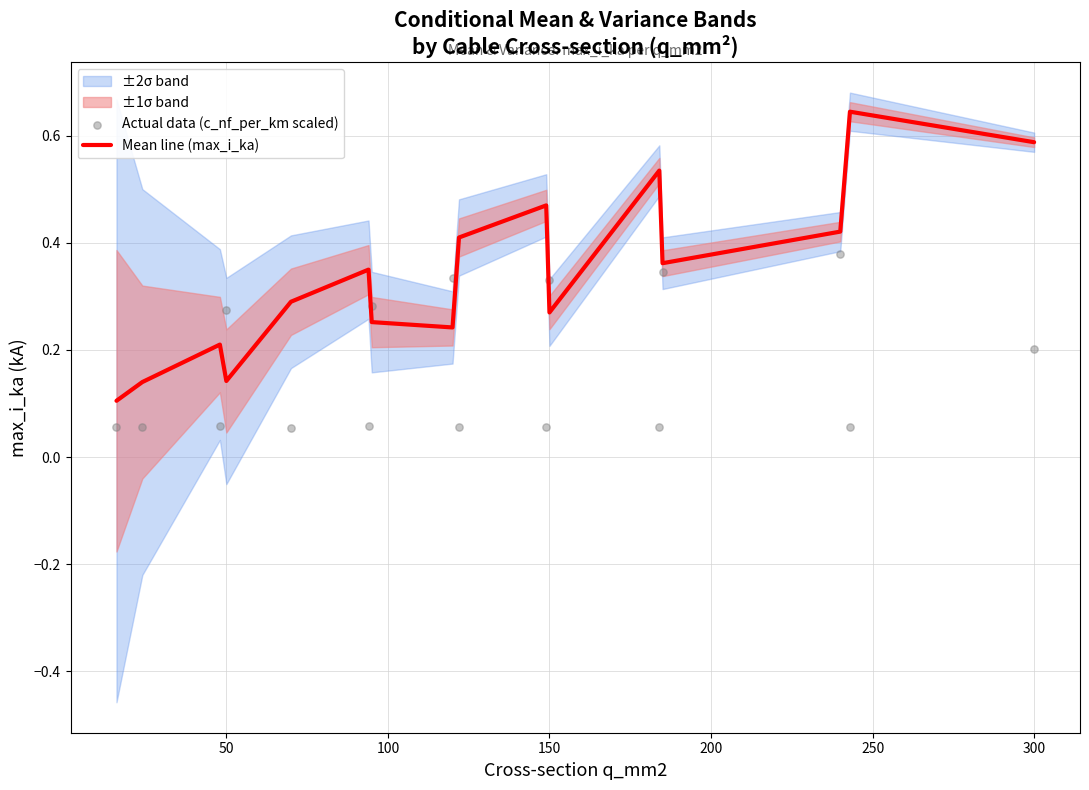

The Mean line (max_i_ka) series shows 0.4 at 150. True or false?

False